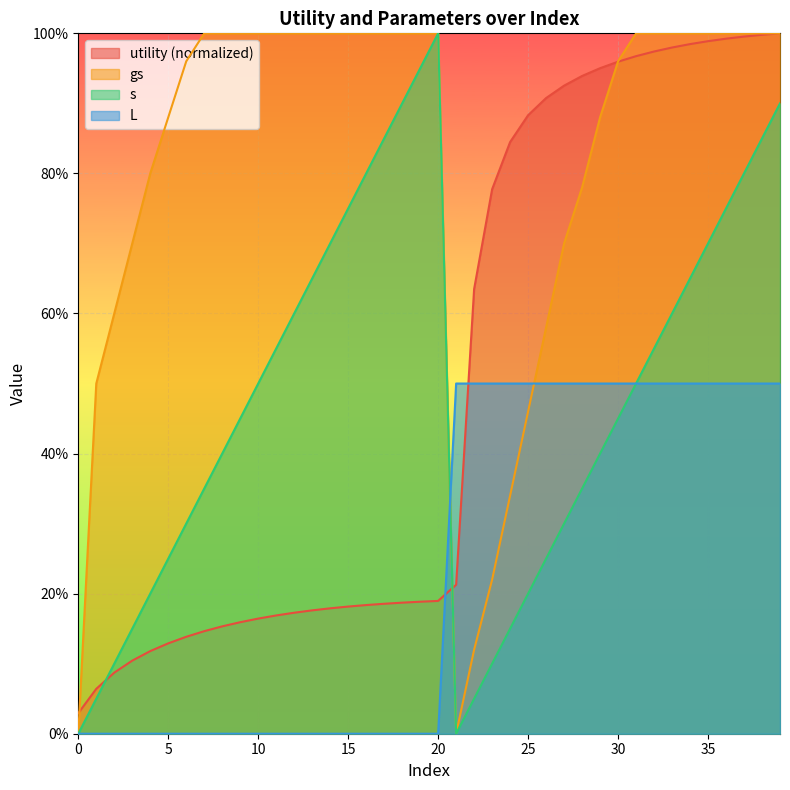

True or false: L and utility intersect in this chart.

True